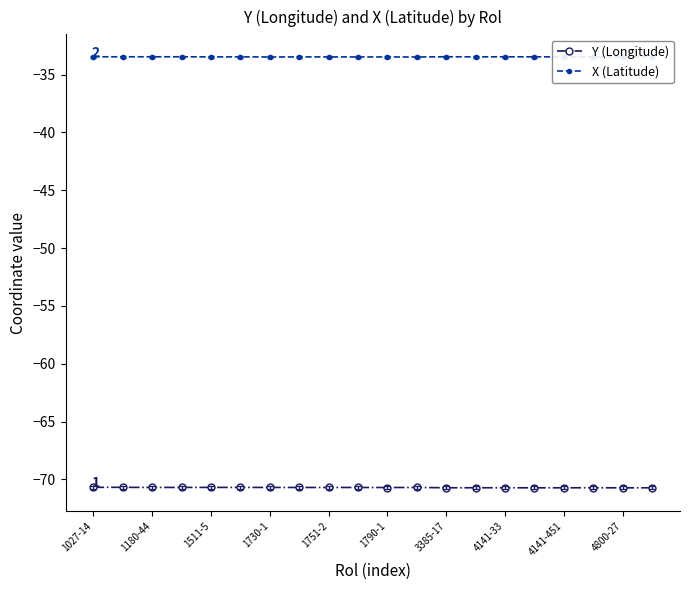

True or false: Y (Longitude) and X (Latitude) intersect in this chart.

False